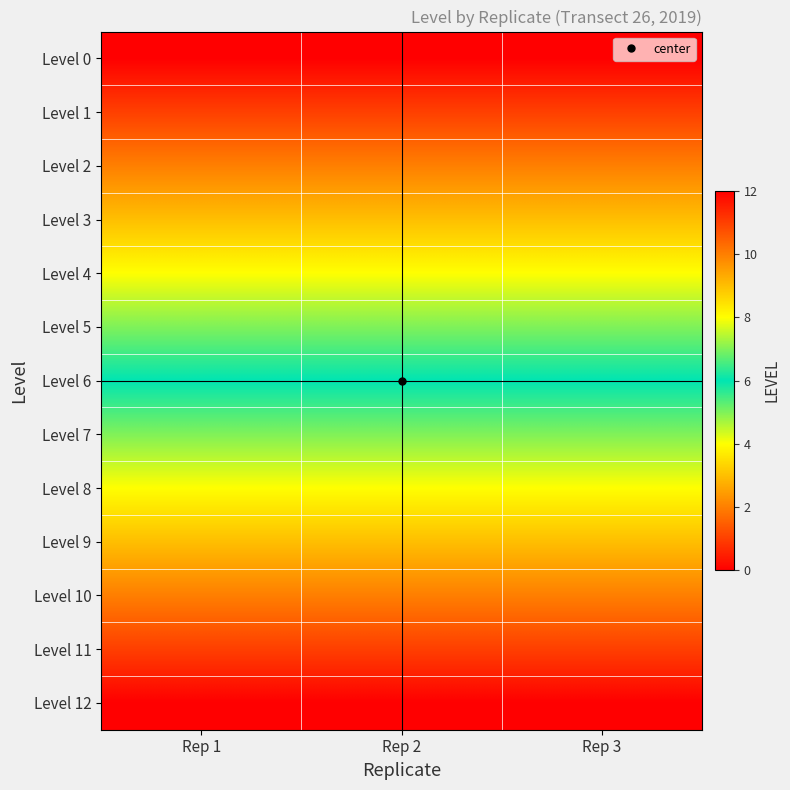

What is the total value across all series at Rep 2?

78